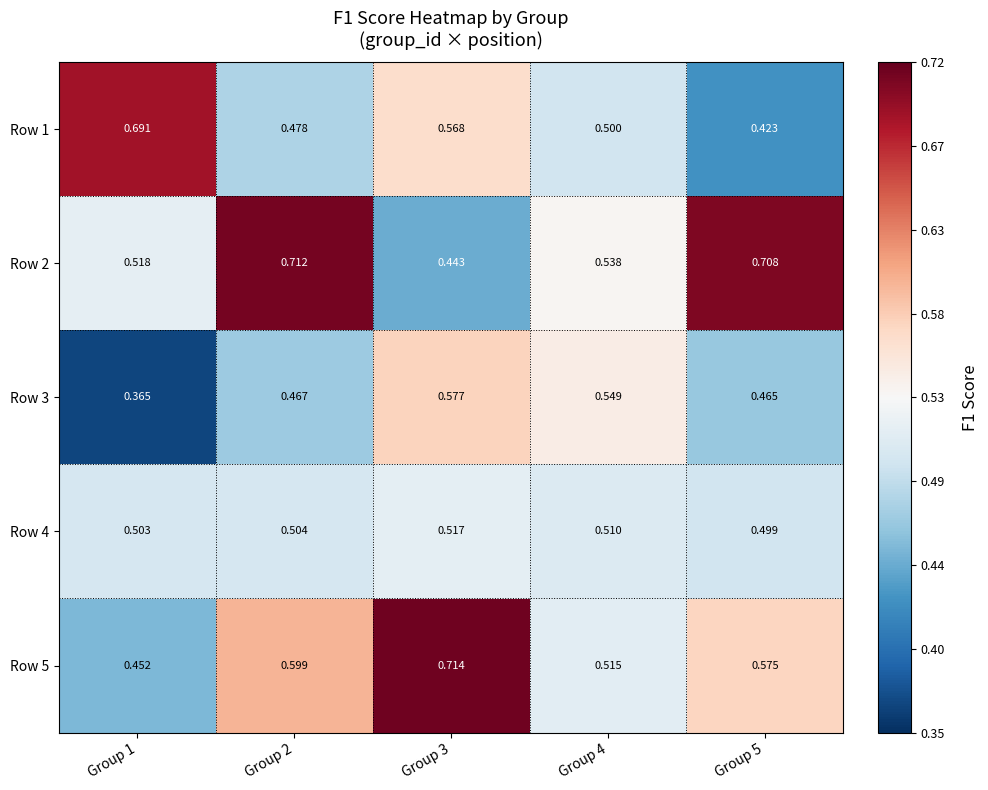

Is the value of Row 4 at Group 1 greater than the value of Row 1 at Group 1?

No